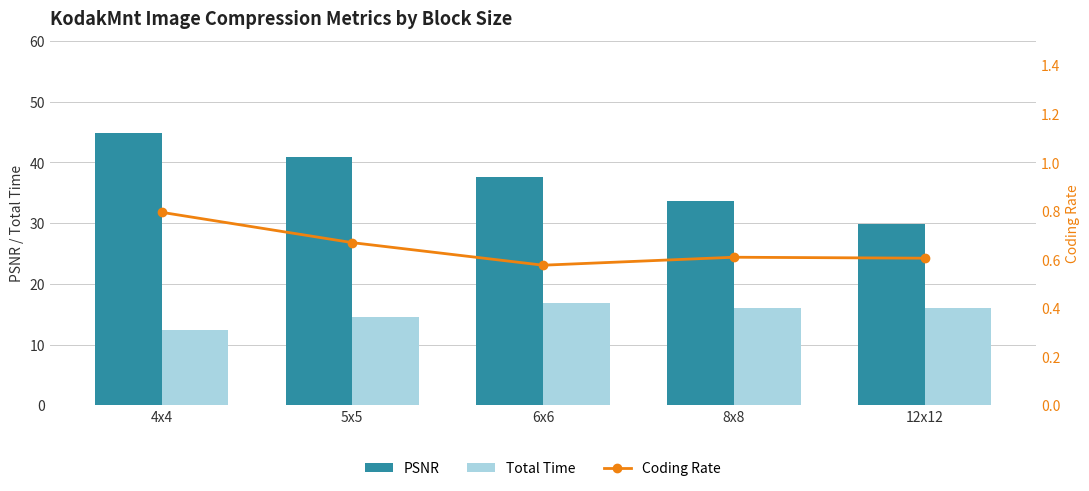

The Total Time series shows 14.5 at 5x5. True or false?

True